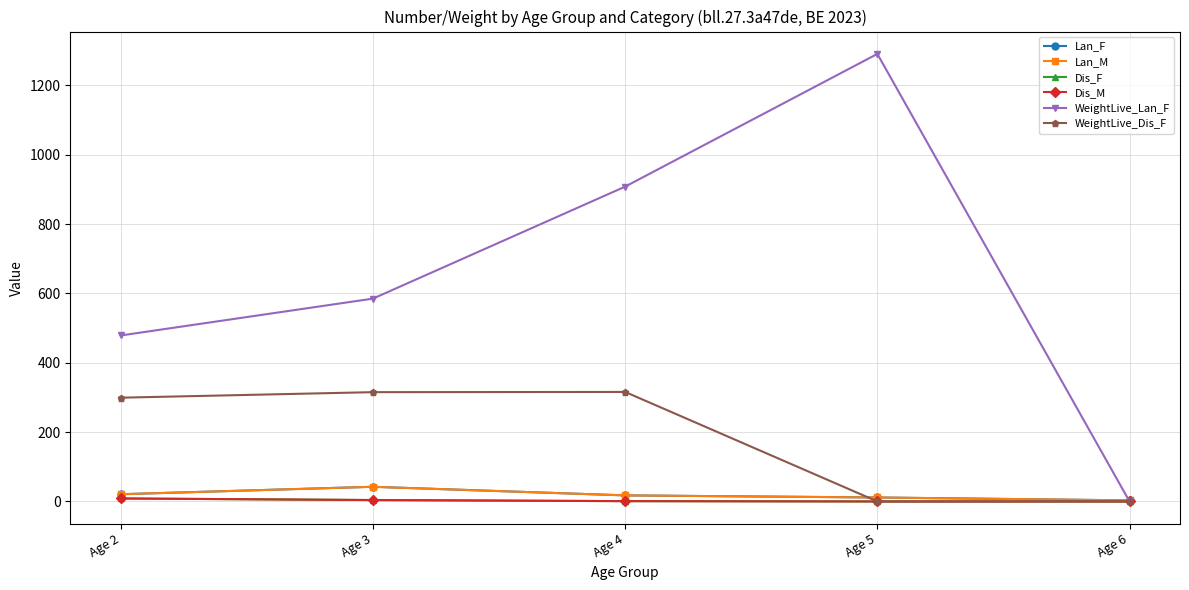

Is it true that Lan_M equals 4.2 at Age 6?

False